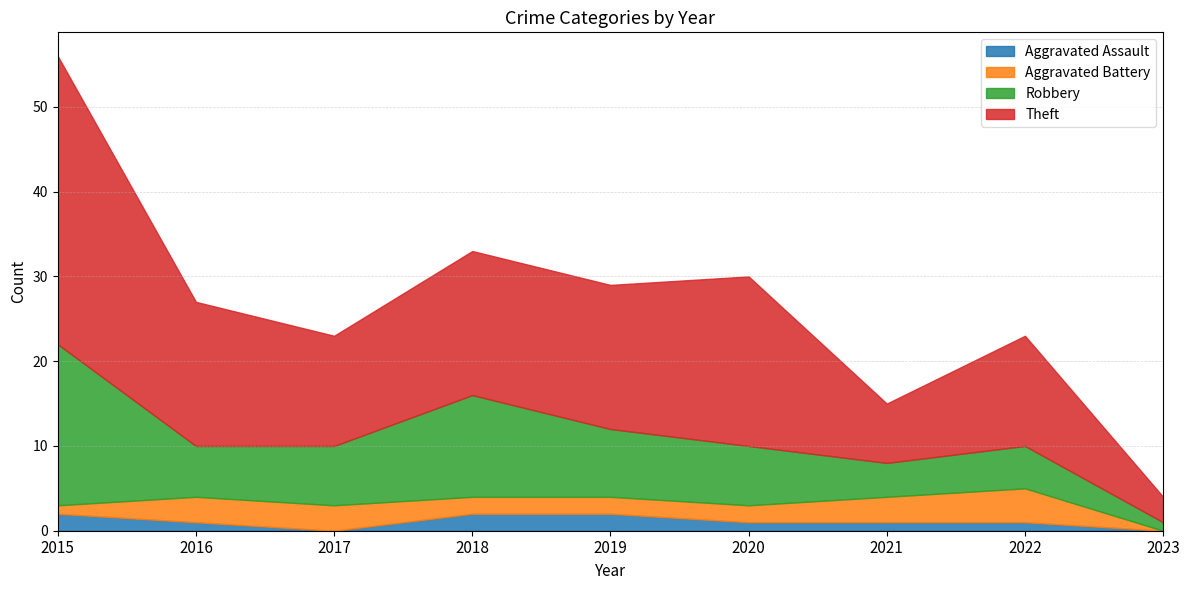

Where is Aggravated Assault nearest to the value 1?

2016